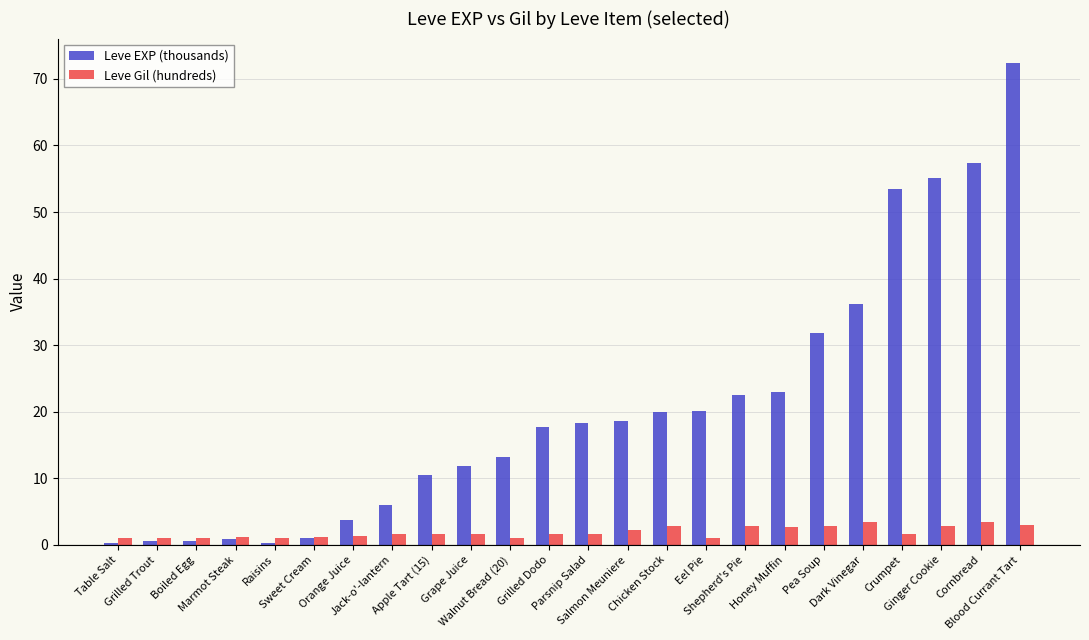

At how many categories does at least one series exceed 49?

4